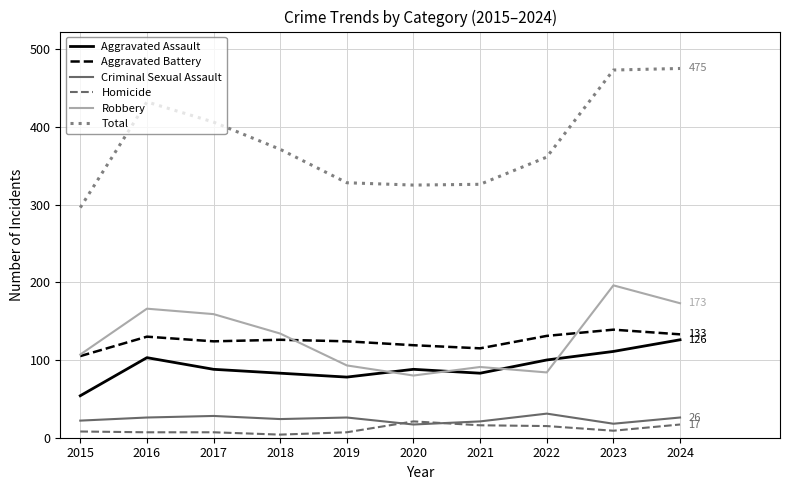

True or false: Total has a value of 817 at 2024.

False